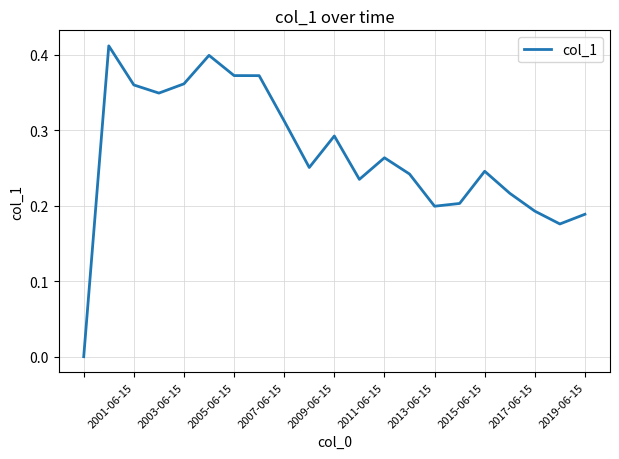

How many points are higher than both their immediate neighbors (excluding endpoints)?

5